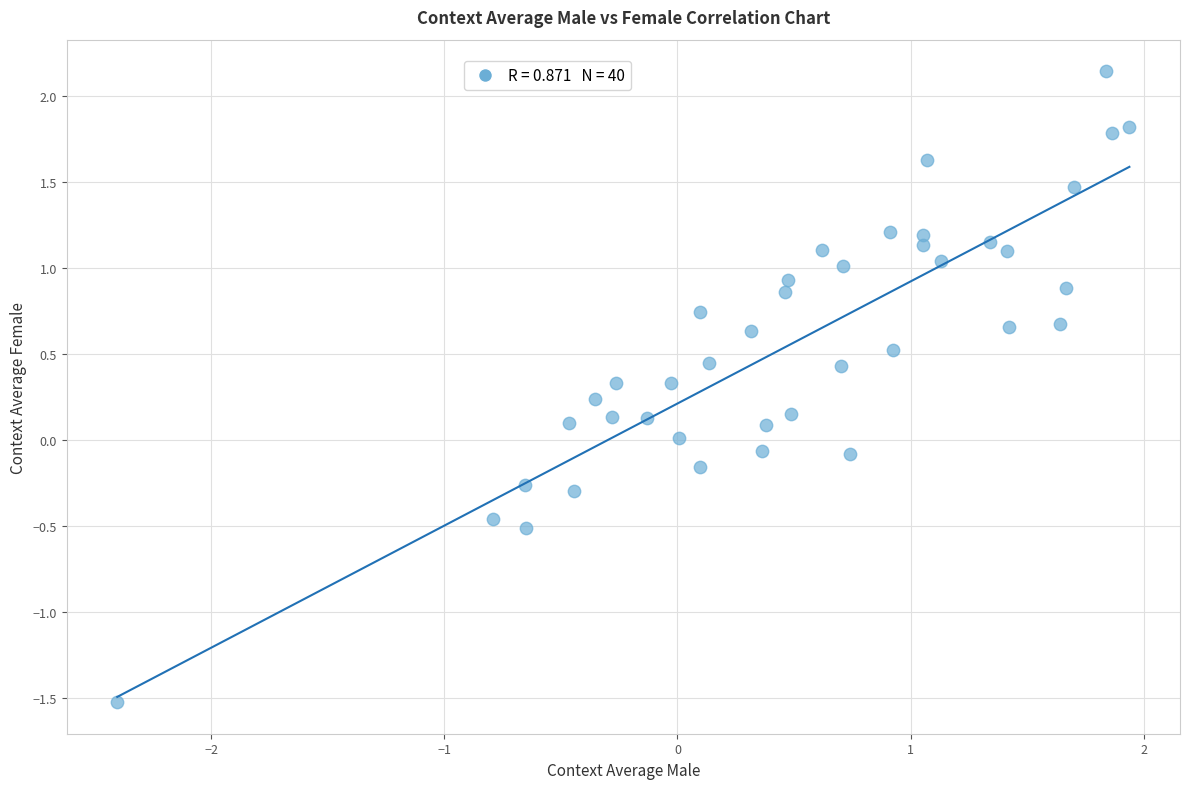

What is the range of Y values (max minus min)?

3.7